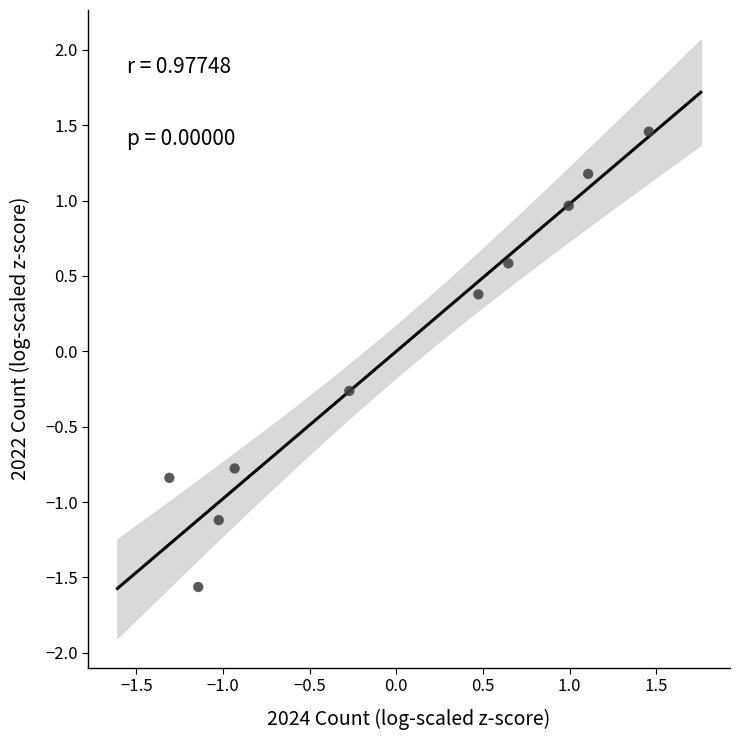

What Y value in the scatter plot is closest to 0?

-0.3